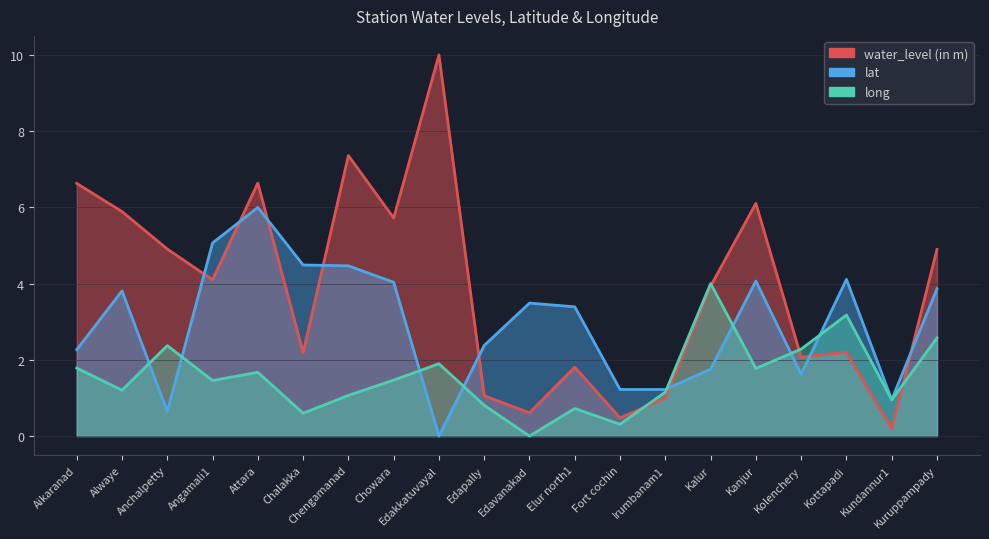

List the series in order of their peak value, lowest first.

long, lat, water_level (in m)